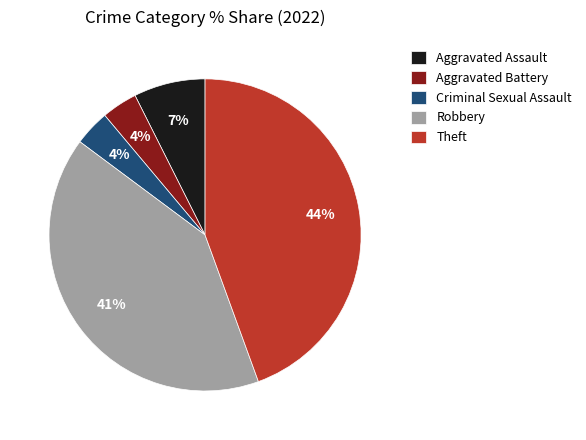

Between Aggravated Assault and Robbery, which is larger?

Robbery